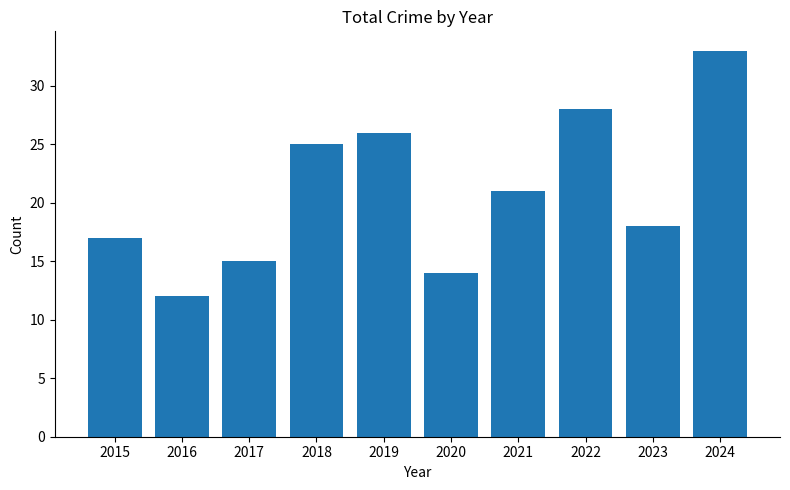

What is the sum of all values?

209